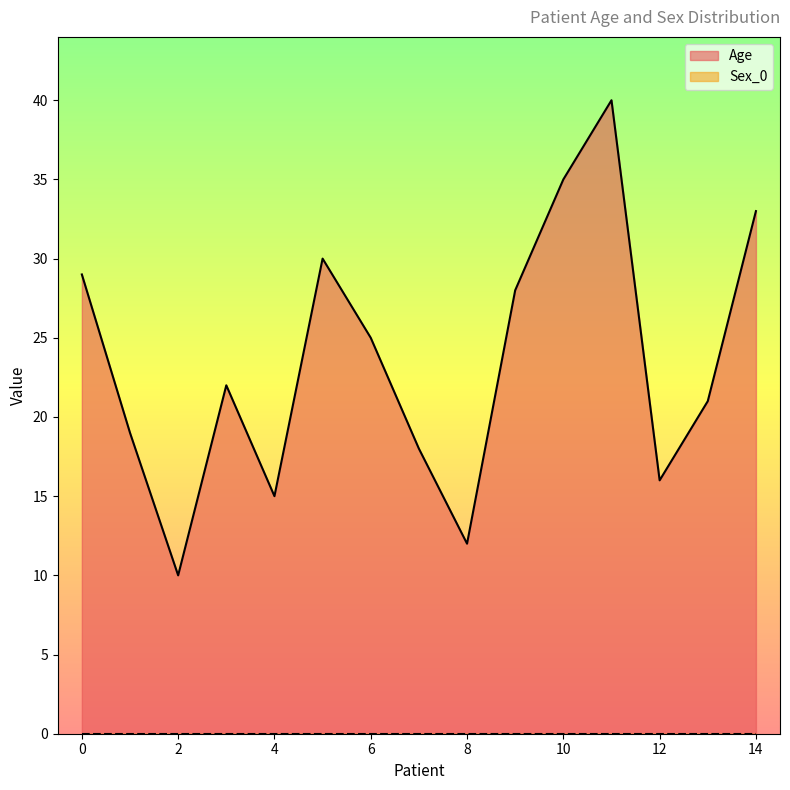

Which has a higher value, 8 or 9?

9